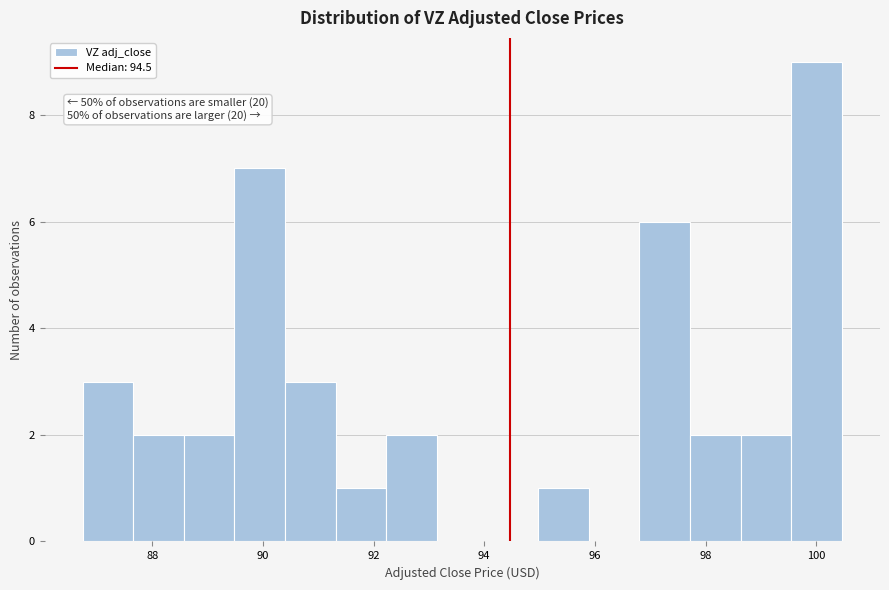

Over which range of the x-axis is the bar tallest?

99.6 to 100.4